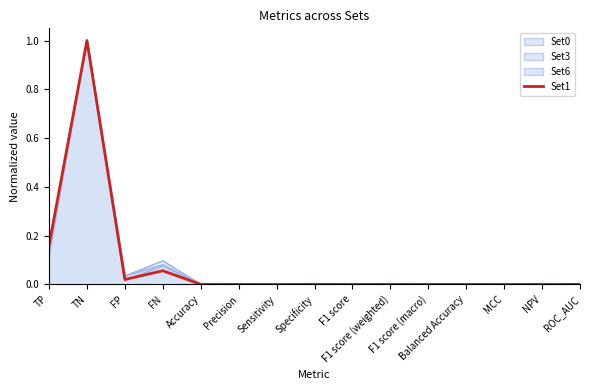

Rank the categories by value from lowest to highest.

Sensitivity, MCC, F1 score, Balanced Accuracy, ROC_AUC, Precision, F1 score (macro), F1 score (weighted), Accuracy, NPV, Specificity, FP, FN, TP, TN